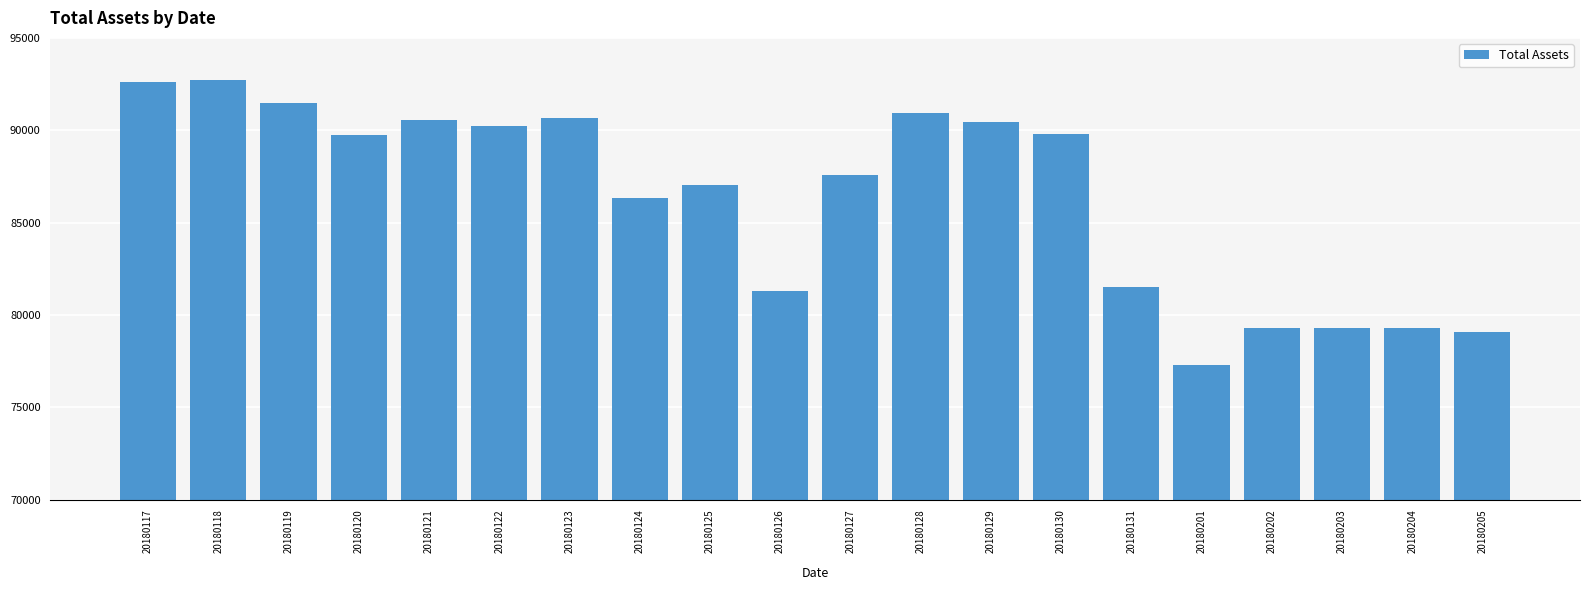

What is the sum of the values at 20180126 and 20180128?

172218.6